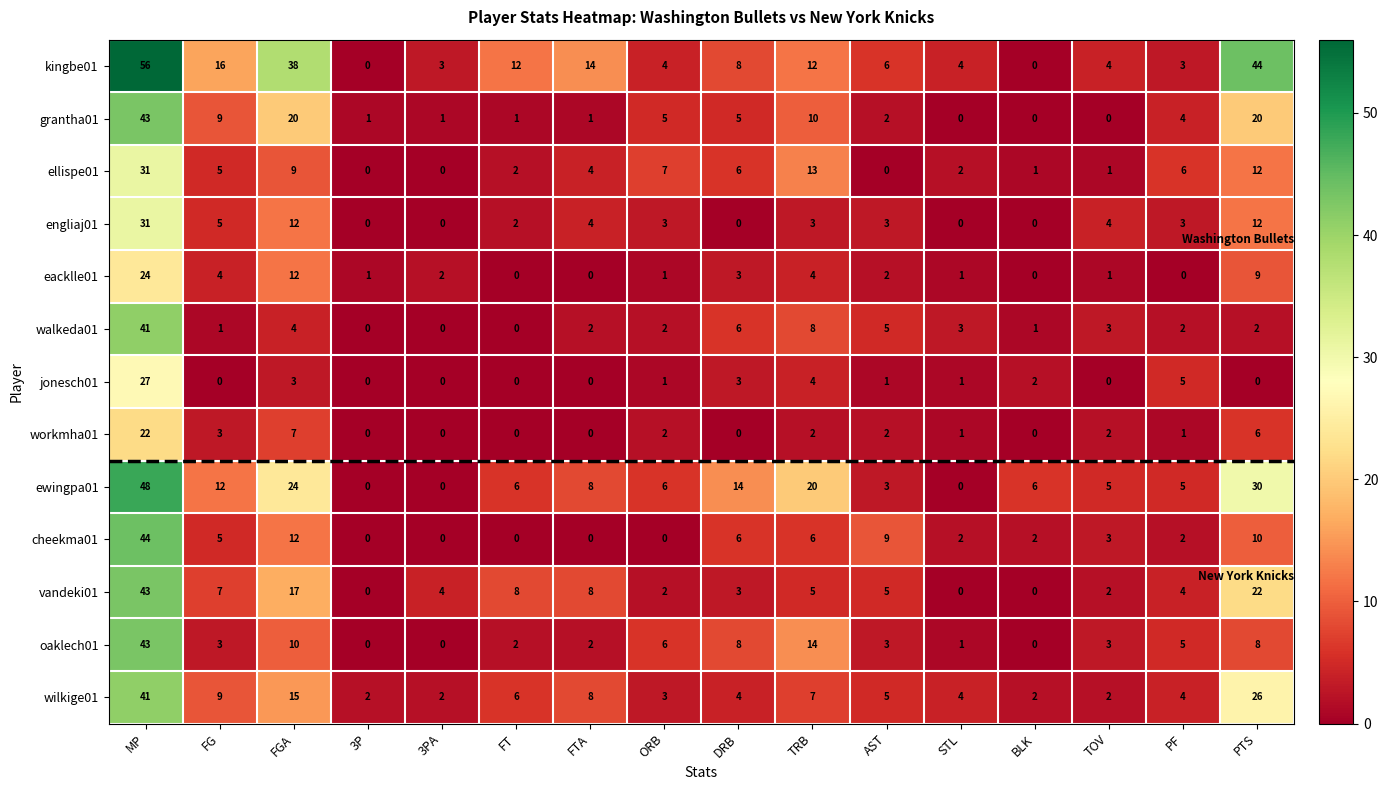

At which category is the sum across all series the highest?

MP